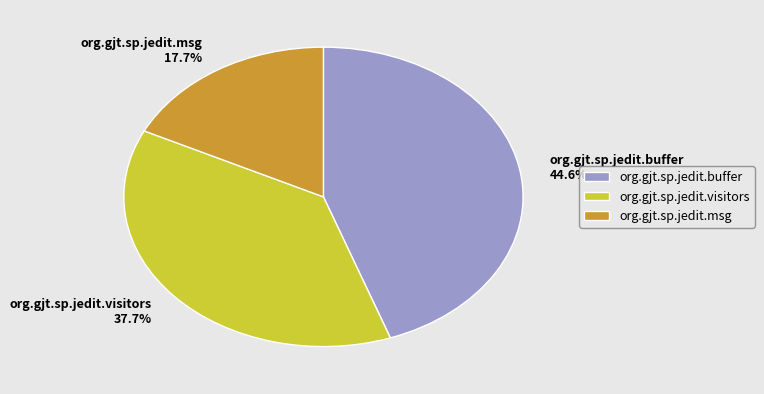

What is the smallest slice in the pie chart?

org.gjt.sp.jedit.msg